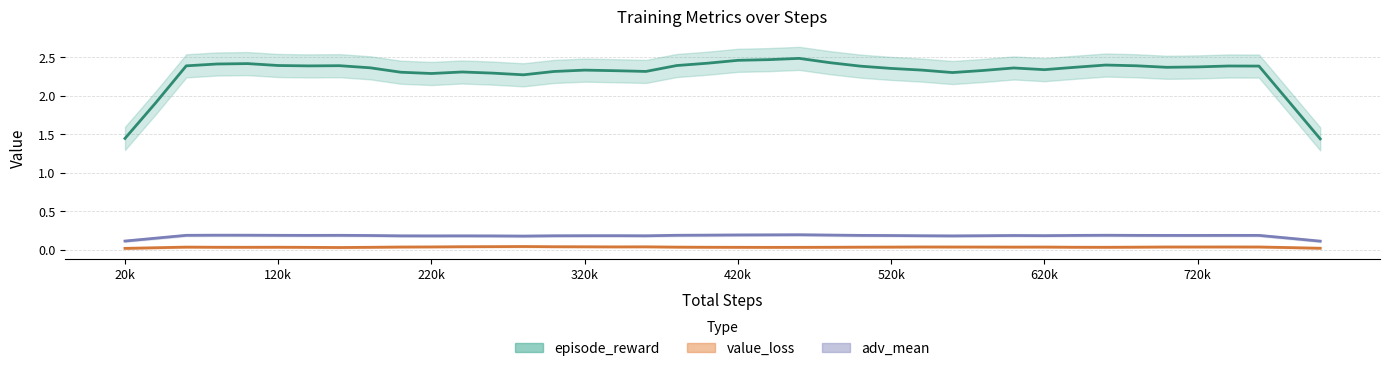

What is the total value across all series at 220k?

2.6